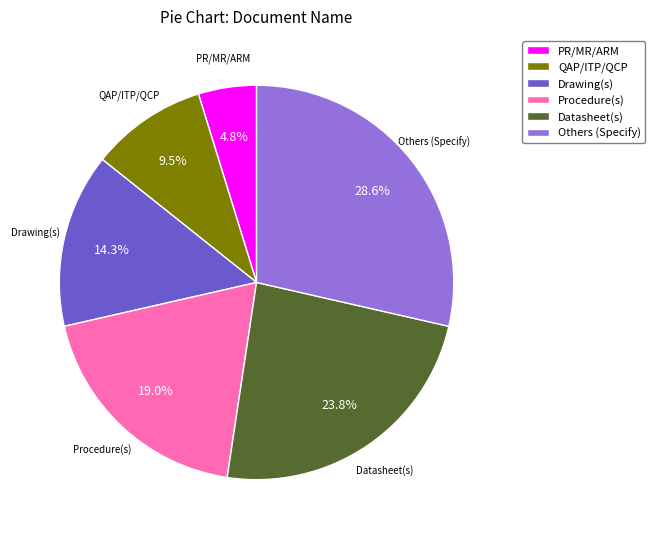

Approximately how many times larger is the value at QAP/ITP/QCP compared to Others (Specify)?

0.3